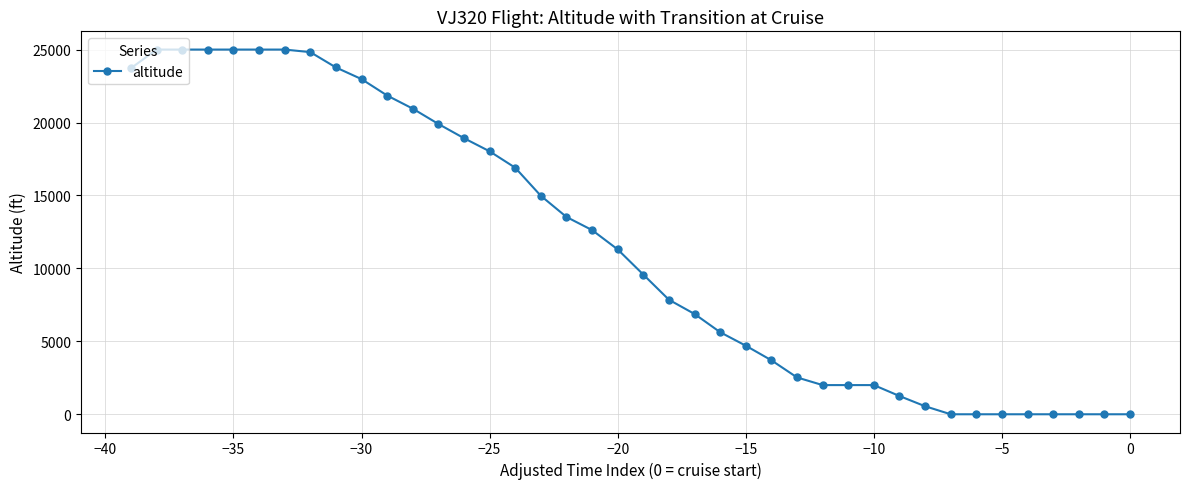

What is the difference between the maximum and minimum values?

25000